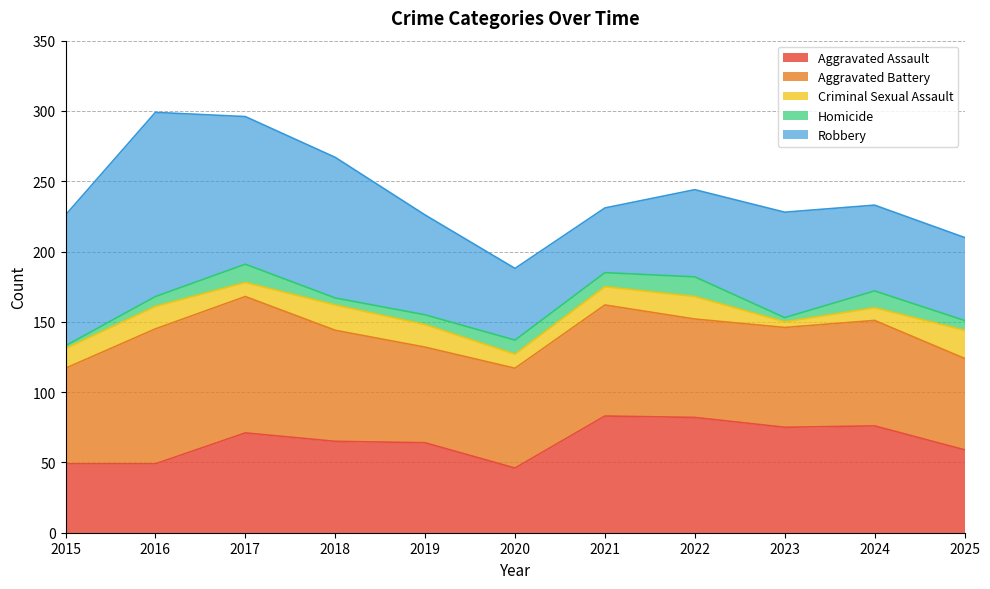

Does the chart have visible grid lines?

Yes